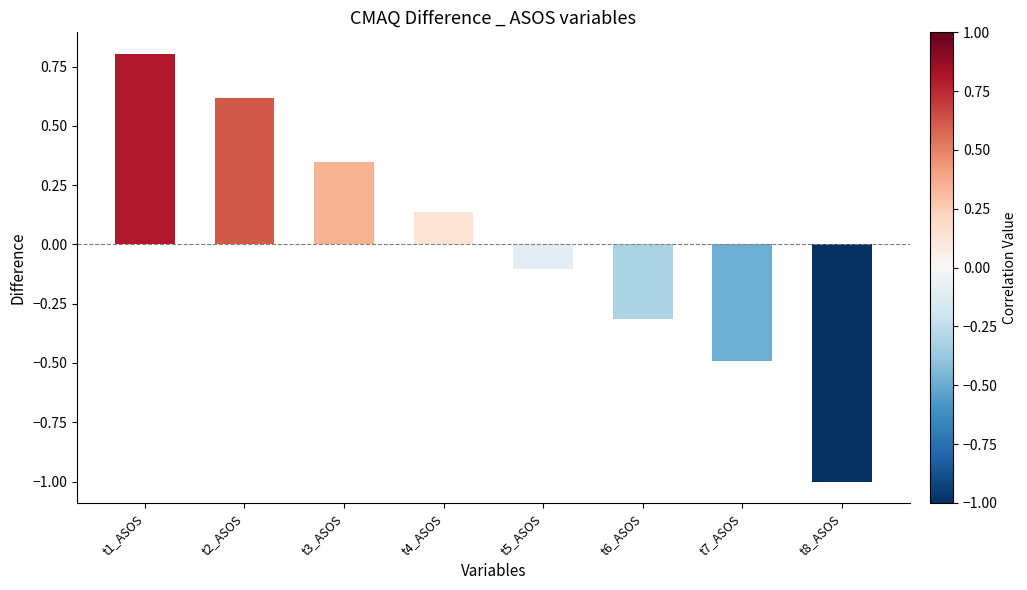

List the labels in order of value, smallest first.

t8_ASOS, t7_ASOS, t6_ASOS, t5_ASOS, t4_ASOS, t3_ASOS, t2_ASOS, t1_ASOS